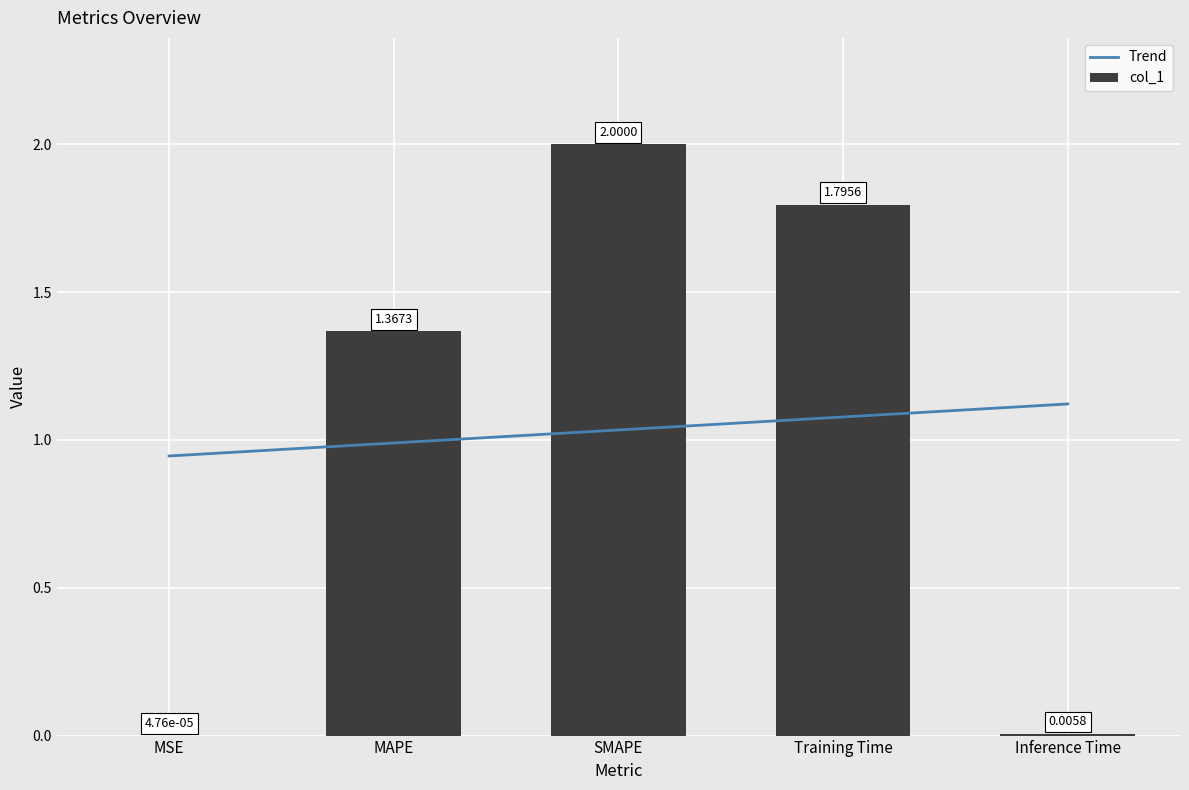

What is the ratio of the value at MAPE to the value at SMAPE?

0.7